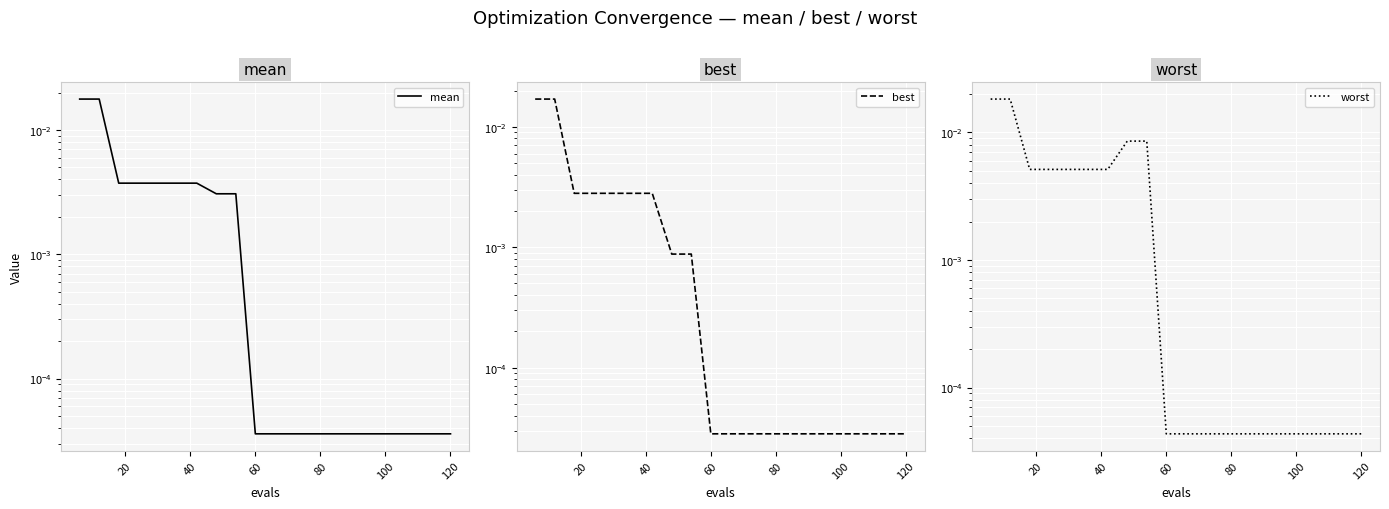

True or false: mean has more than 0 interior local peaks.

False